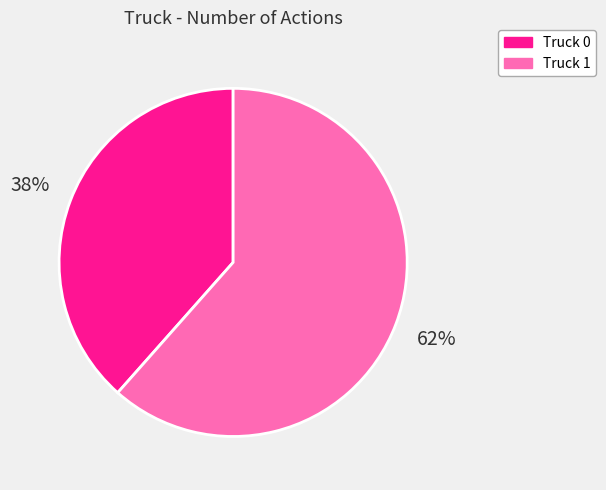

To the nearest percent, what percentage of the pie is Truck 0?

38%